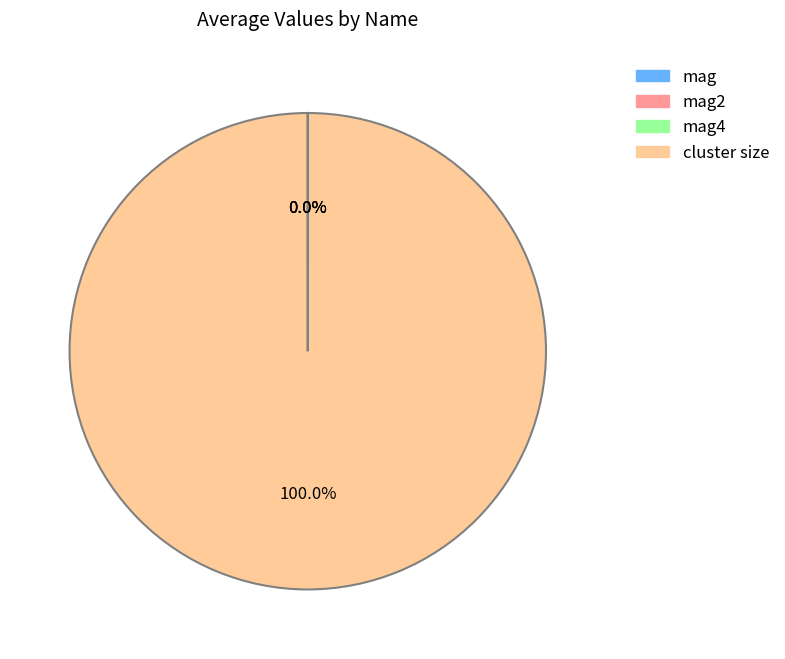

How many segments does this pie chart have?

4